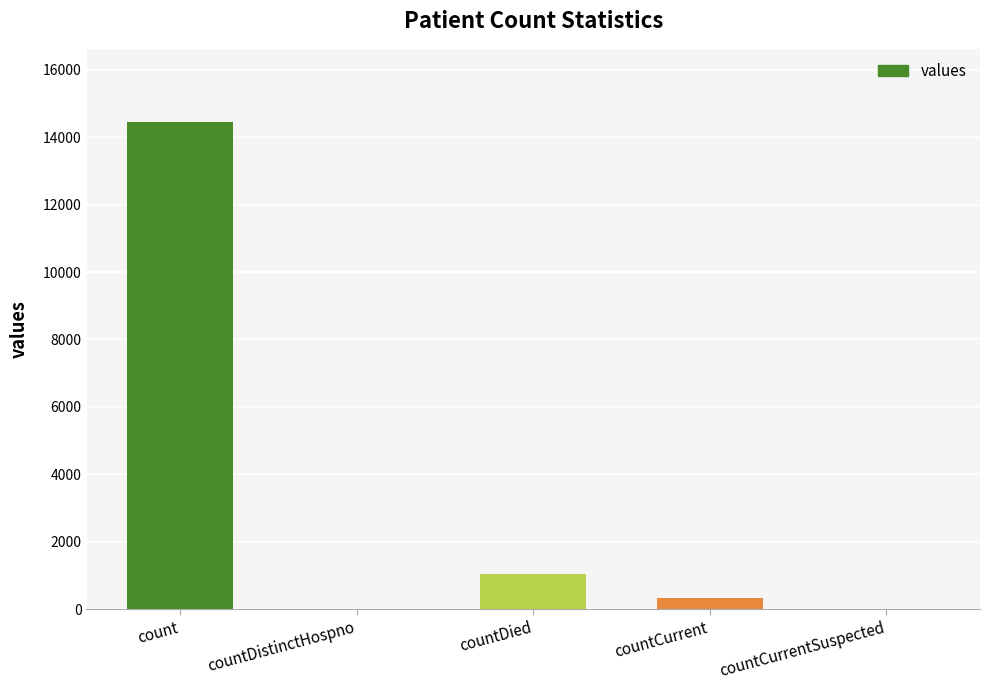

Is it true that the value at countCurrentSuspected is 0?

True